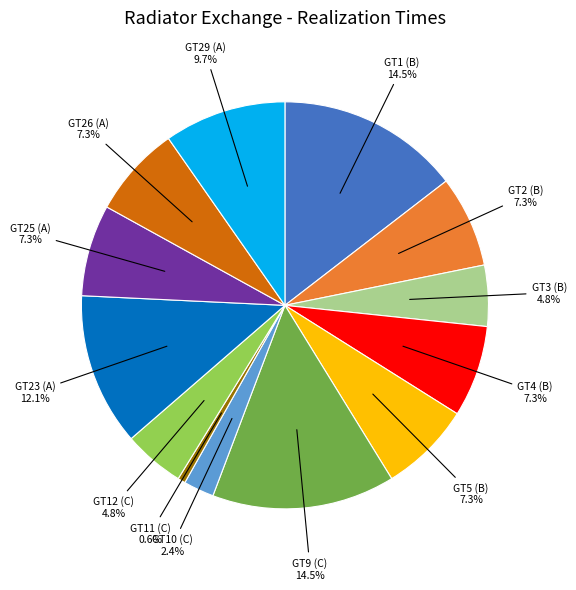

Is there a majority slice in this chart?

No